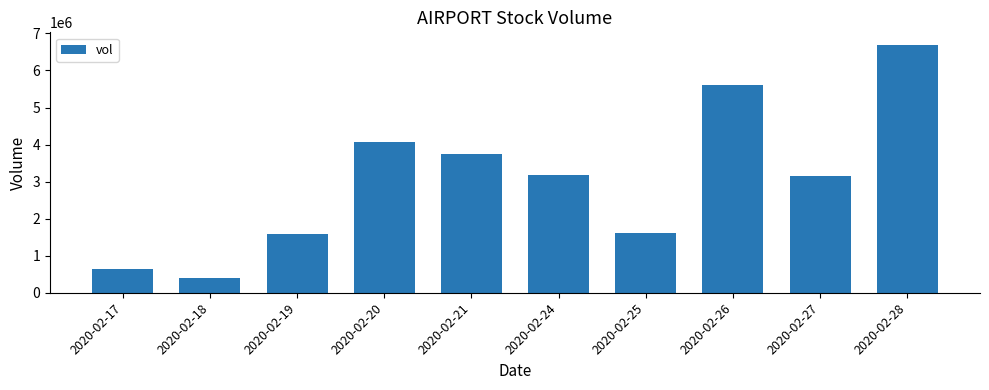

Read the value at 2020-02-26.

5598200